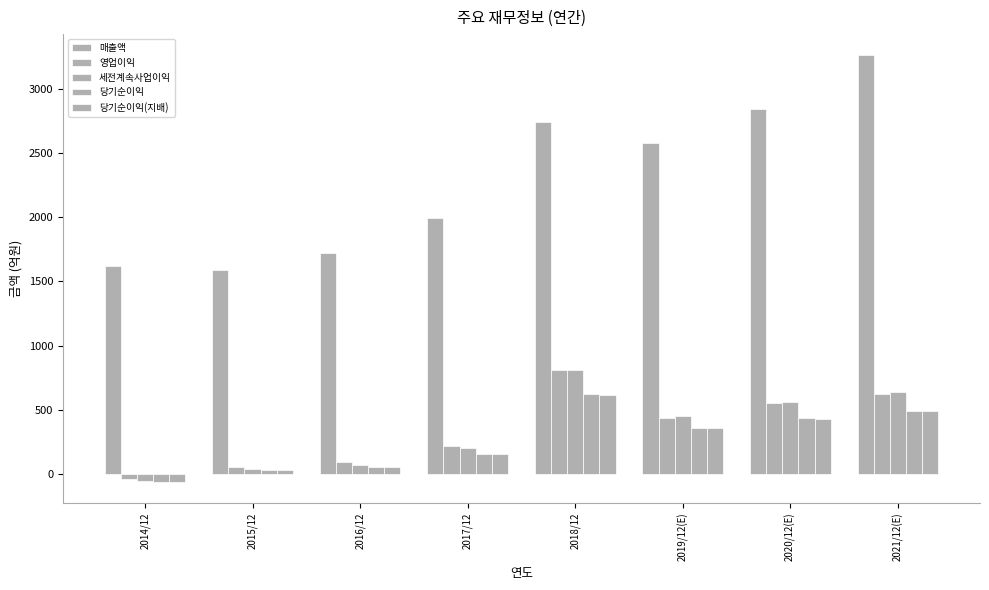

How many bars are there in each group?

5